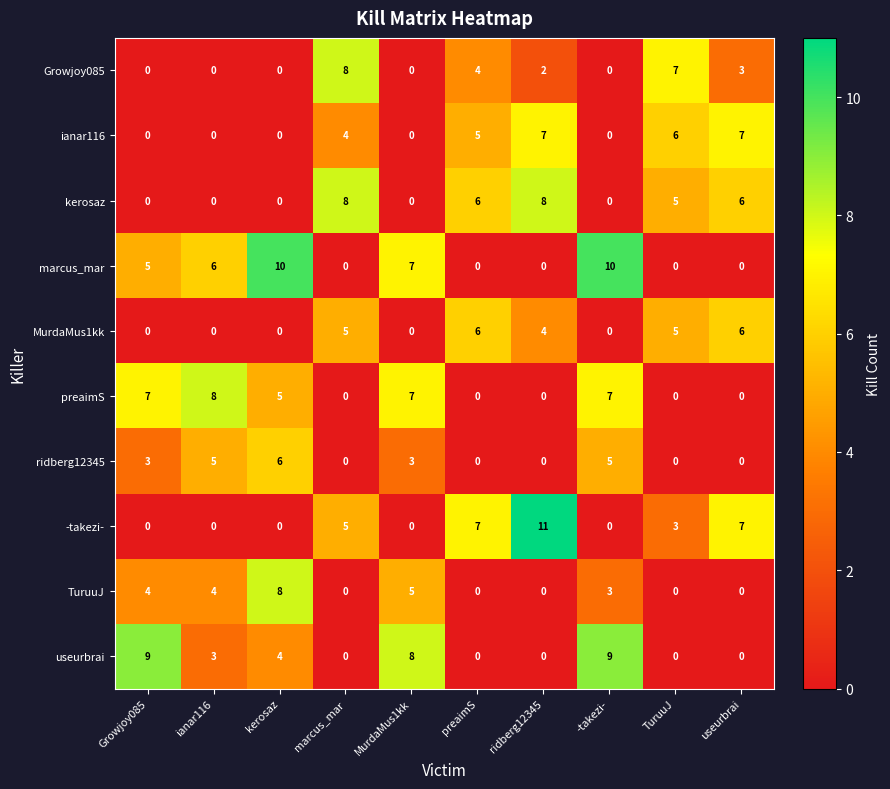

How many kerosaz values are between 0 and 6?

8